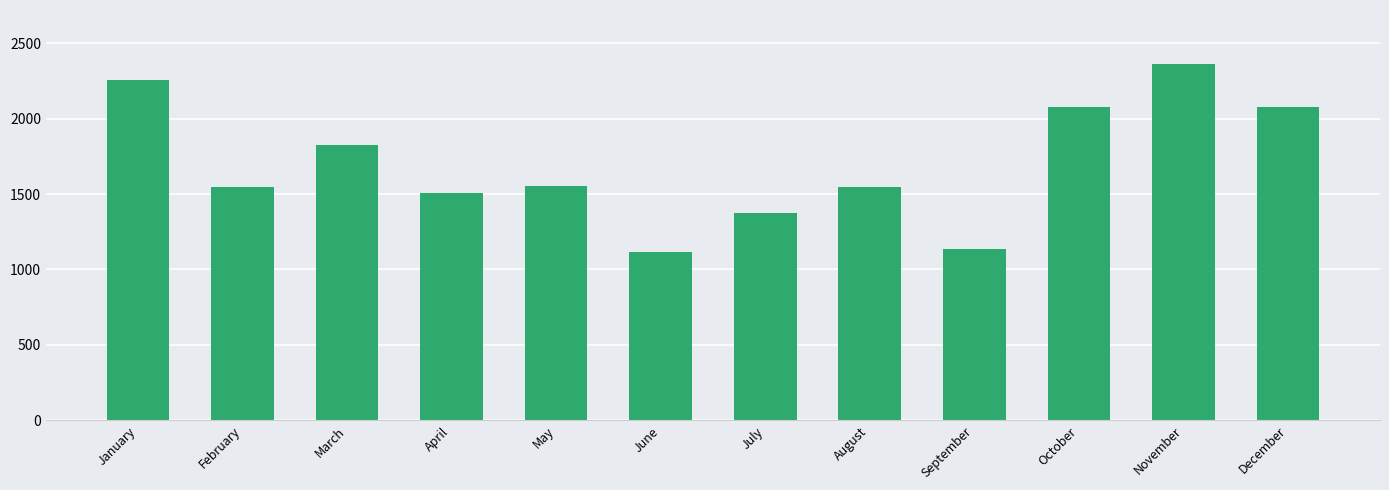

Approximately how many times larger is the value at November compared to December?

1.1